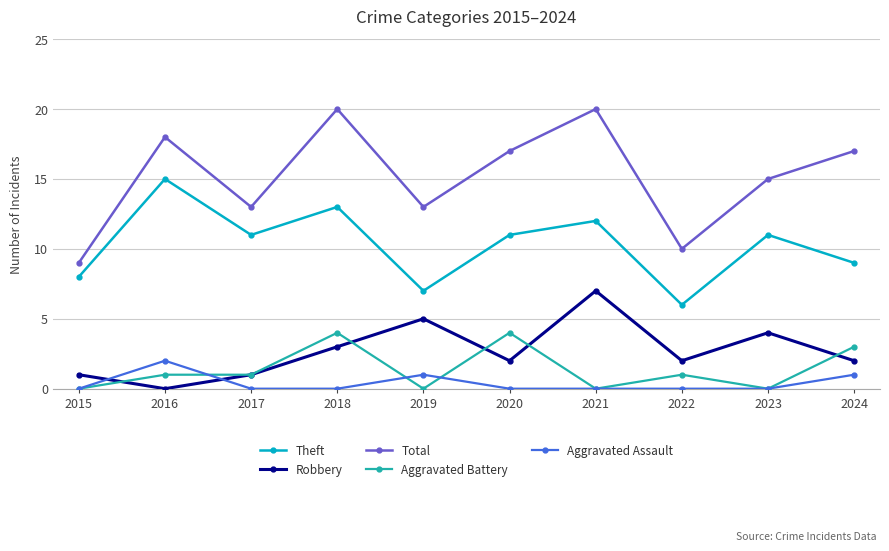

At 2024, list the series in order from largest to smallest.

Total, Theft, Aggravated Battery, Robbery, Aggravated Assault